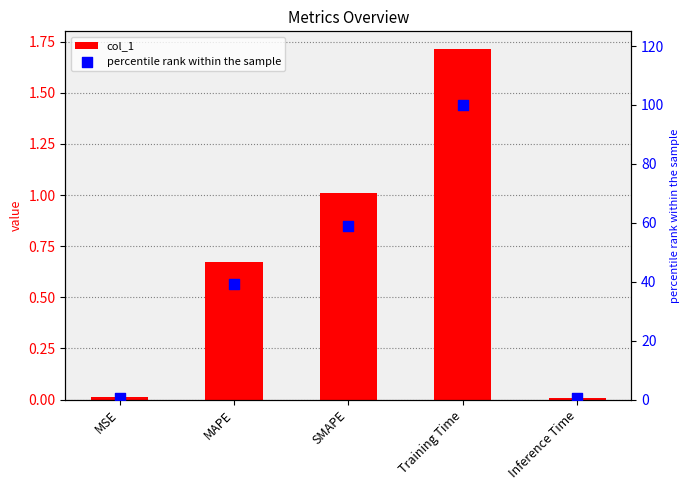

Which series reaches the minimum Y coordinate?

col_1